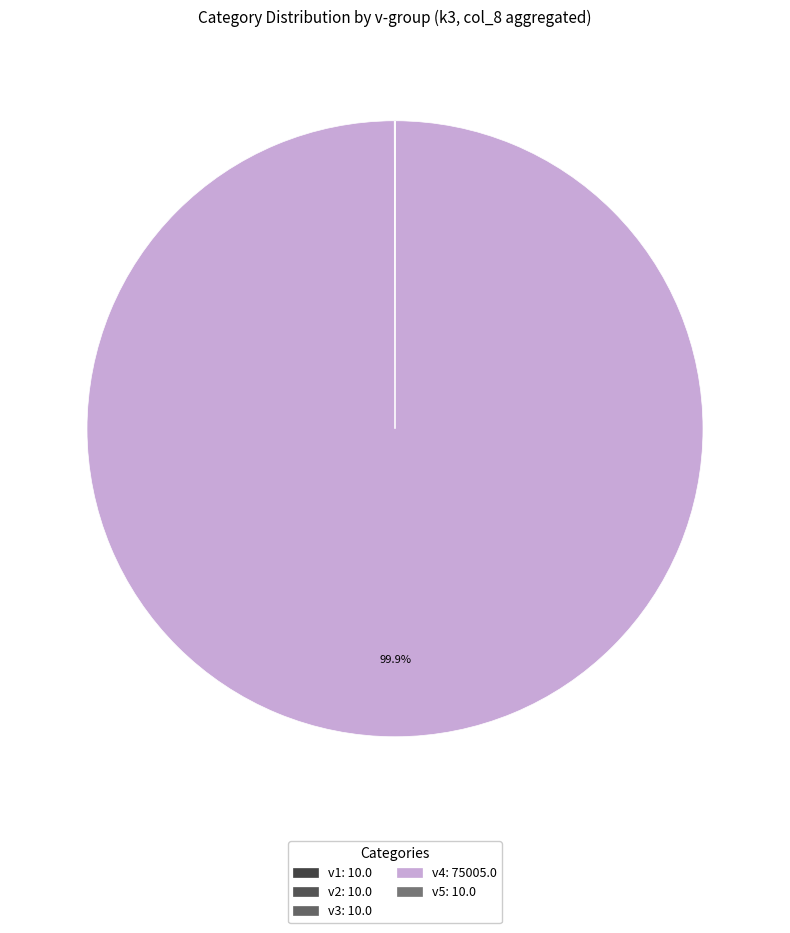

To the nearest percent, what is the combined percentage of v4 and v3?

100%